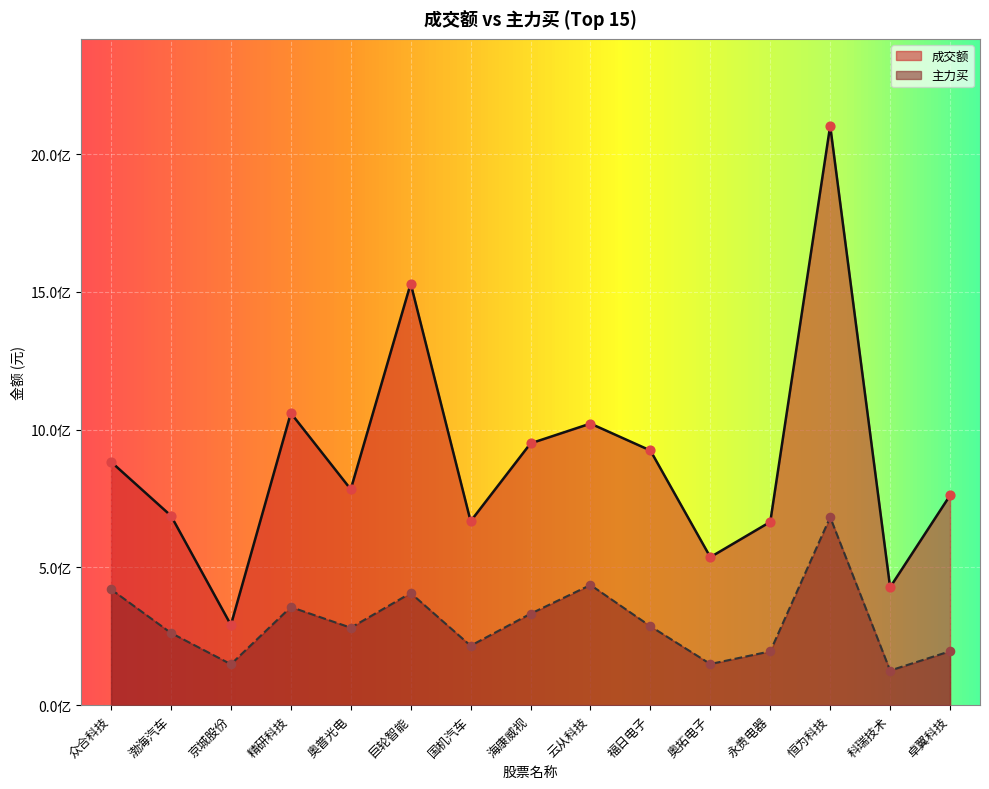

At how many categories does at least one series exceed 518884999?

13